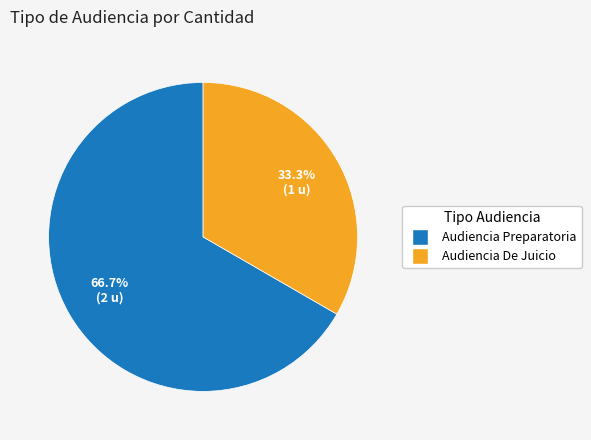

Is it true that Audiencia De Juicio is 42% of the pie?

False